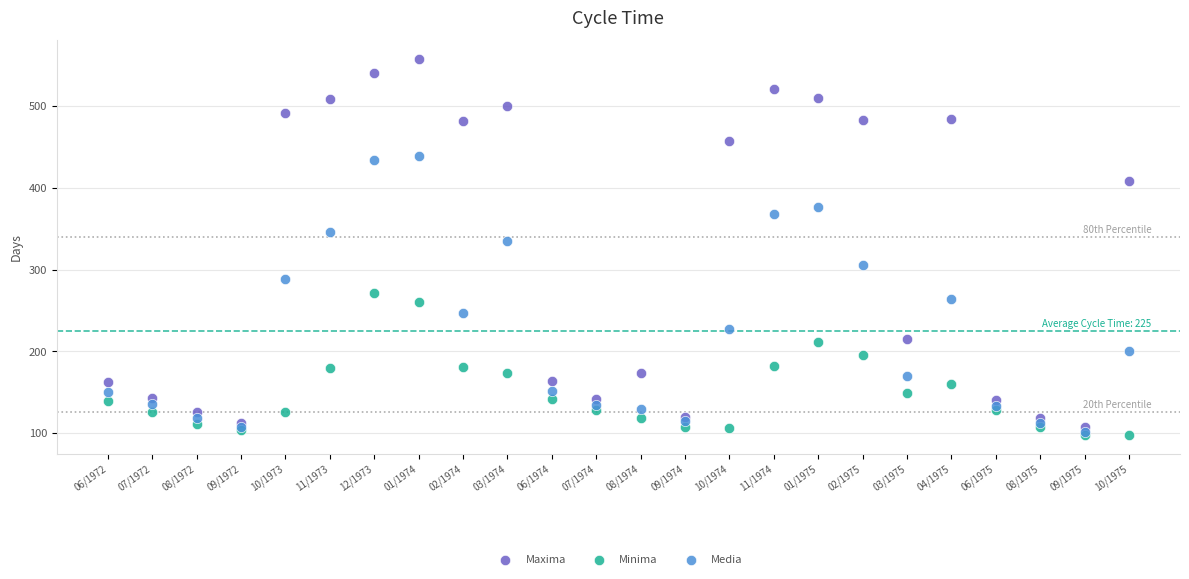

Across all series, what Y value is closest to 327?

335